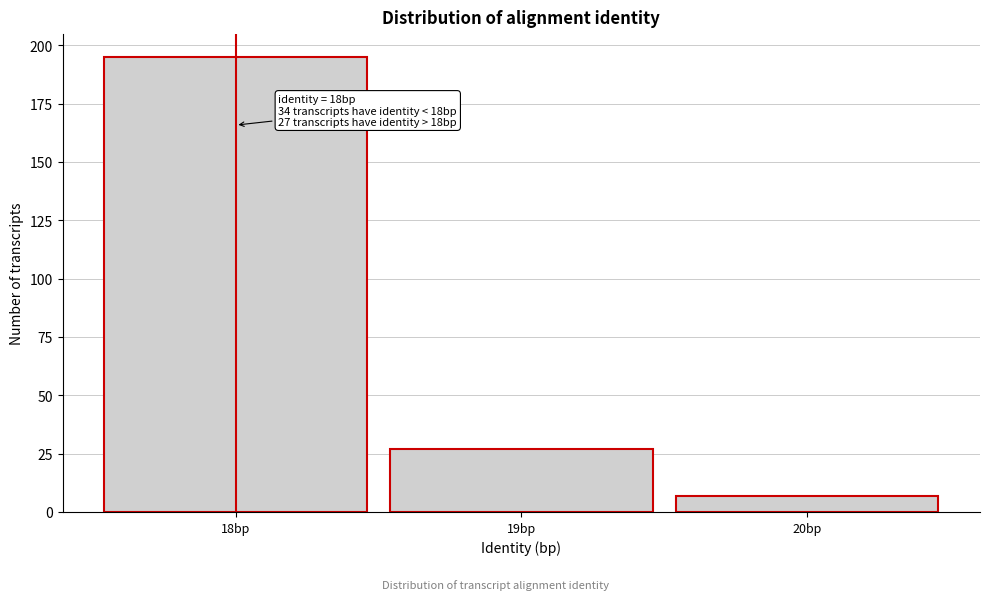

Which range on the x-axis has the tallest bar?

17.5 to 18.5